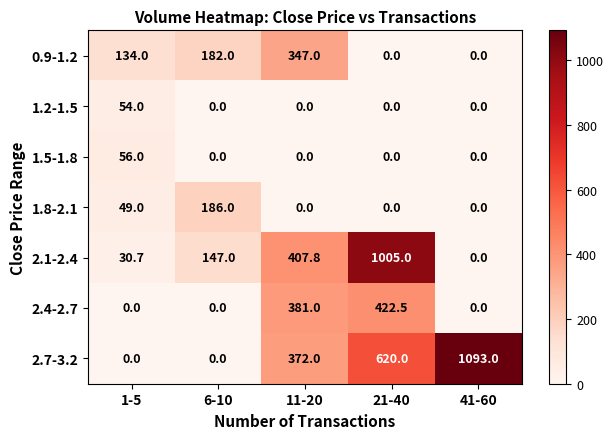

Which series has the largest total across all categories?

2.7-3.2